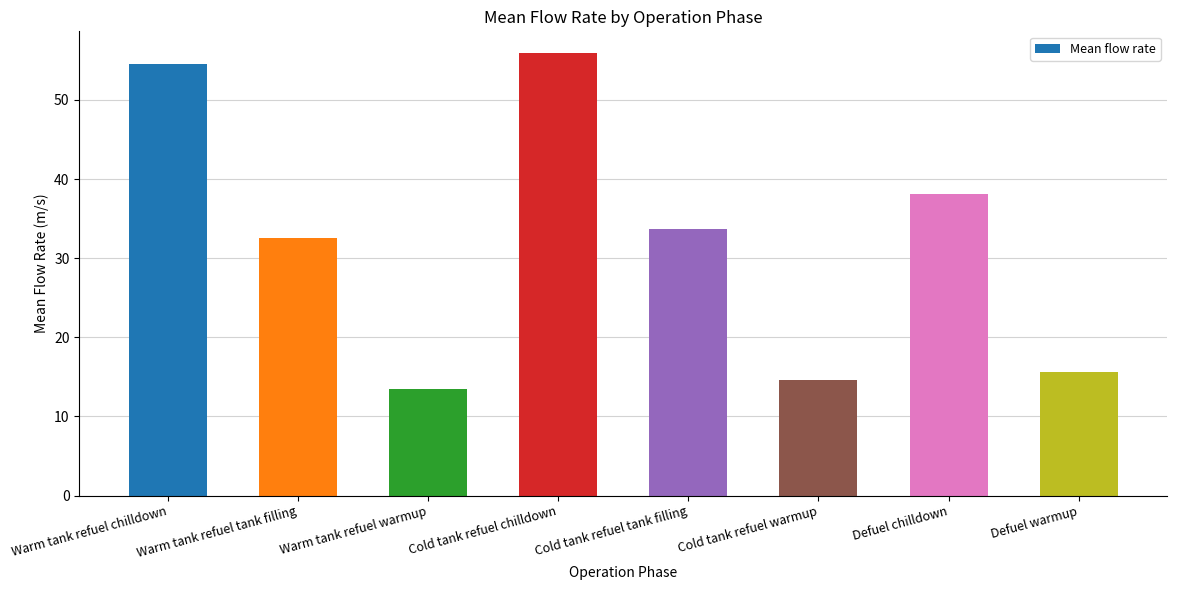

At which label does the data first exceed 33?

Warm tank refuel chilldown